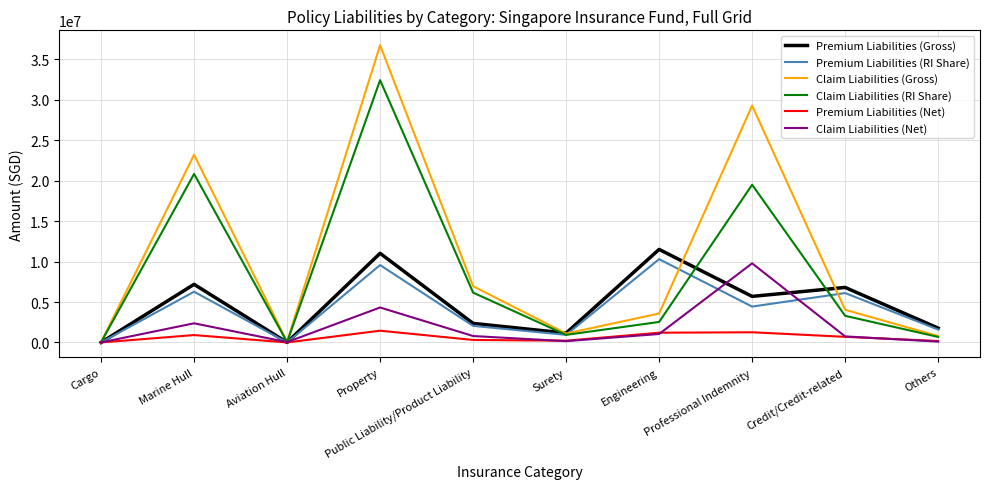

The Claim Liabilities (RI Share) series shows 7605751 at Marine Hull. True or false?

False